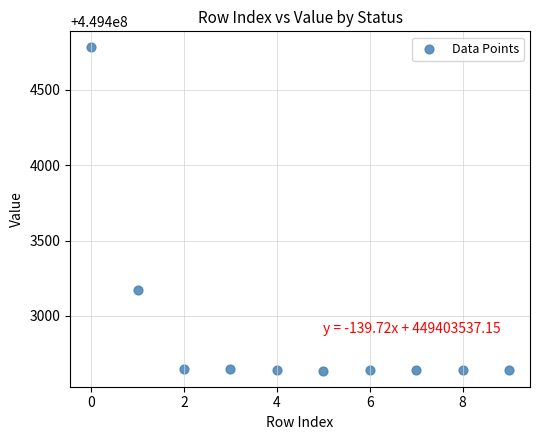

What Y value in the scatter plot is closest to 449403709?

449403173